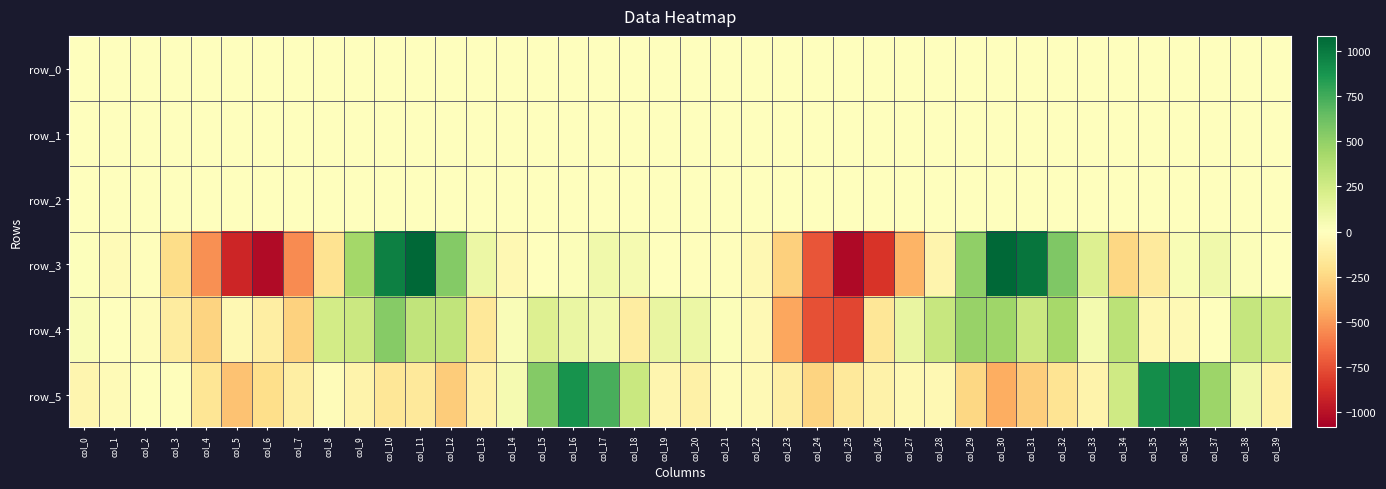

How many positive values does the row_4 series have?

24